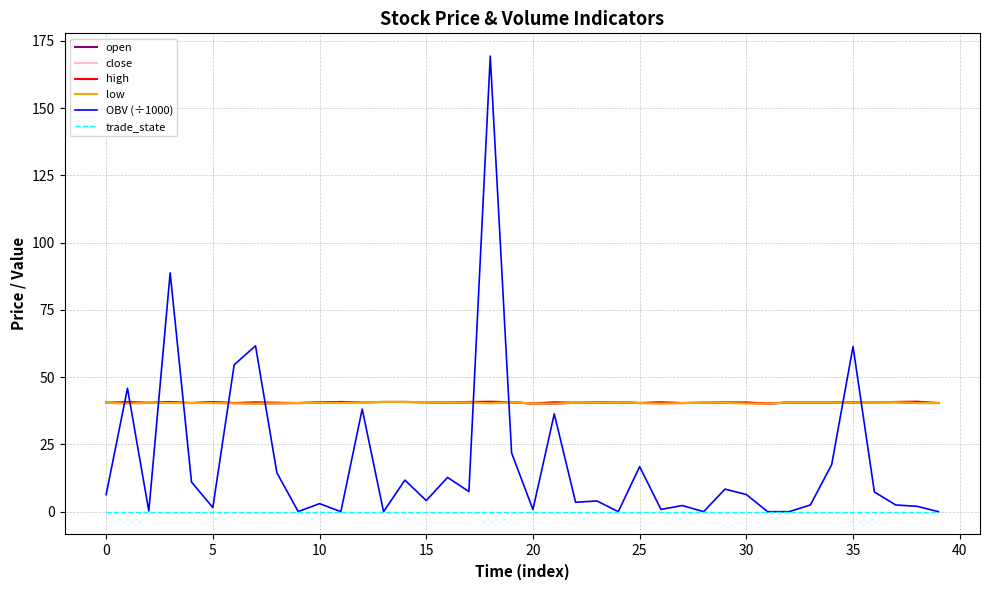

True or false: OBV (÷1000) and close intersect in this chart.

True